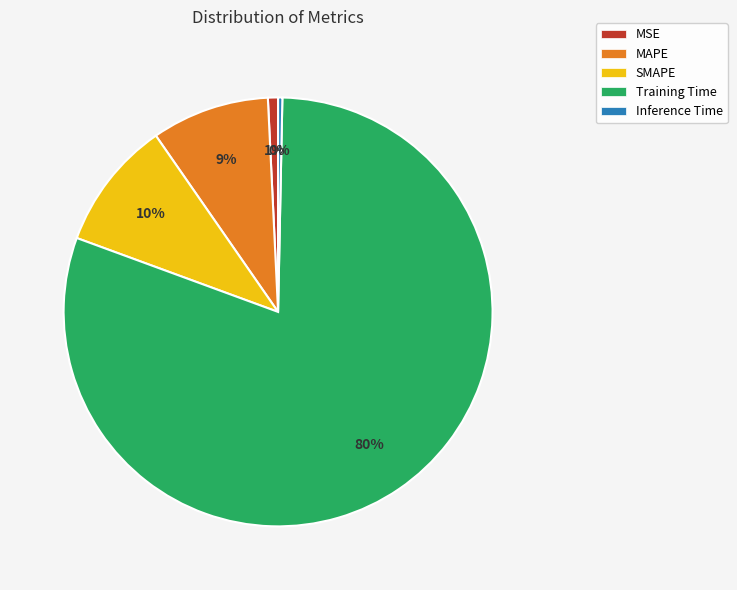

Is MSE the majority of the pie?

No